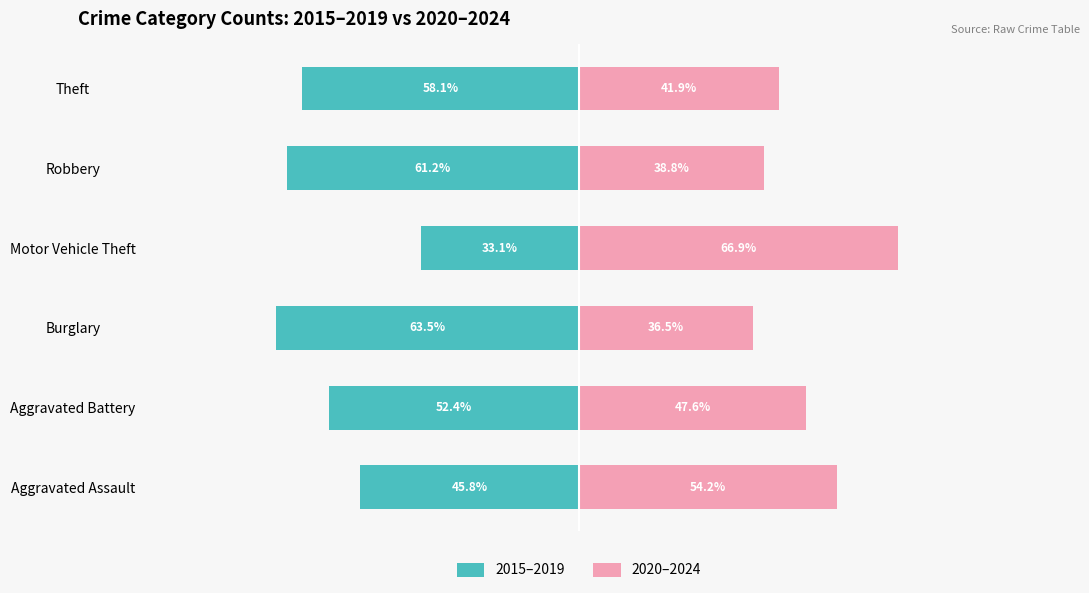

The value of 2015–2019 at Robbery is -80.9. True or false?

False